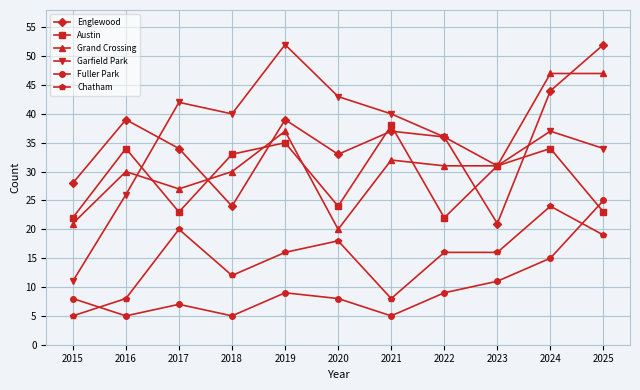

Reading left to right, list all the values displayed in this chart.

Englewood: 28	39	34	24	39	33	37	36	21	44	52
Austin: 22	34	23	33	35	24	38	22	31	34	23
Grand Crossing: 21	30	27	30	37	20	32	31	31	47	47
Garfield Park: 11	26	42	40	52	43	40	36	31	37	34
Fuller Park: 8	5	7	5	9	8	5	9	11	15	25
Chatham: 5	8	20	12	16	18	8	16	16	24	19